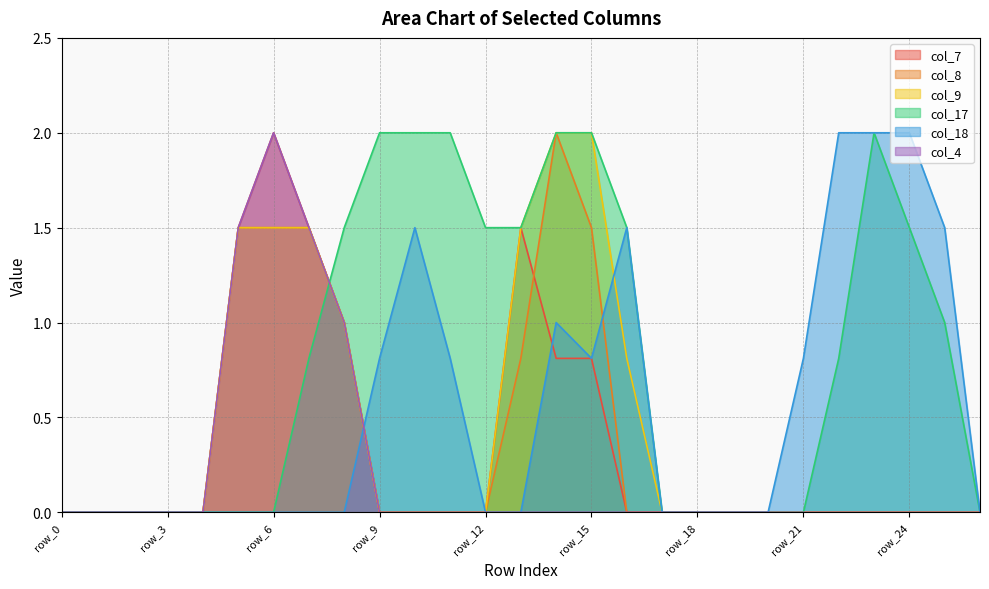

Reading left to right, extract all data points from this chart.

col_7: row_0=0.0	row_1=0.0	row_2=0.0	row_3=0.0	row_4=0.0	row_5=1.5	row_6=2.0	row_7=1.5	row_8=1.0	row_9=0.0	row_10=0.0	row_11=0.0	row_12=0.0	row_13=1.5	row_14=0.8	row_15=0.8	row_16=0.0	row_17=0.0	row_18=0.0	row_19=0.0	row_20=0.0	row_21=0.0	row_22=0.0	row_23=0.0	row_24=0.0	row_25=0.0	row_26=0.0
col_8: row_0=0.0	row_1=0.0	row_2=0.0	row_3=0.0	row_4=0.0	row_5=1.5	row_6=1.5	row_7=1.5	row_8=1.0	row_9=0.0	row_10=0.0	row_11=0.0	row_12=0.0	row_13=0.8	row_14=2.0	row_15=1.5	row_16=0.0	row_17=0.0	row_18=0.0	row_19=0.0	row_20=0.0	row_21=0.0	row_22=0.0	row_23=0.0	row_24=0.0	row_25=0.0	row_26=0.0
col_9: row_0=0.0	row_1=0.0	row_2=0.0	row_3=0.0	row_4=0.0	row_5=1.5	row_6=1.5	row_7=1.5	row_8=1.0	row_9=0.0	row_10=0.0	row_11=0.0	row_12=0.0	row_13=1.5	row_14=2.0	row_15=2.0	row_16=0.8	row_17=0.0	row_18=0.0	row_19=0.0	row_20=0.0	row_21=0.0	row_22=0.0	row_23=0.0	row_24=0.0	row_25=0.0	row_26=0.0
col_17: row_0=0.0	row_1=0.0	row_2=0.0	row_3=0.0	row_4=0.0	row_5=0.0	row_6=0.0	row_7=0.8	row_8=1.5	row_9=2.0	row_10=2.0	row_11=2.0	row_12=1.5	row_13=1.5	row_14=2.0	row_15=2.0	row_16=1.5	row_17=0.0	row_18=0.0	row_19=0.0	row_20=0.0	row_21=0.0	row_22=0.8	row_23=2.0	row_24=1.5	row_25=1.0	row_26=0.0
col_18: row_0=0.0	row_1=0.0	row_2=0.0	row_3=0.0	row_4=0.0	row_5=0.0	row_6=0.0	row_7=0.0	row_8=0.0	row_9=0.8	row_10=1.5	row_11=0.8	row_12=0.0	row_13=0.0	row_14=1.0	row_15=0.8	row_16=1.5	row_17=0.0	row_18=0.0	row_19=0.0	row_20=0.0	row_21=0.8	row_22=2.0	row_23=2.0	row_24=2.0	row_25=1.5	row_26=0.0
col_4: row_0=0.0	row_1=0.0	row_2=0.0	row_3=0.0	row_4=0.0	row_5=1.5	row_6=2.0	row_7=1.5	row_8=1.0	row_9=0.0	row_10=0.0	row_11=0.0	row_12=0.0	row_13=0.0	row_14=0.0	row_15=0.0	row_16=0.0	row_17=0.0	row_18=0.0	row_19=0.0	row_20=0.0	row_21=0.0	row_22=0.0	row_23=0.0	row_24=0.0	row_25=0.0	row_26=0.0